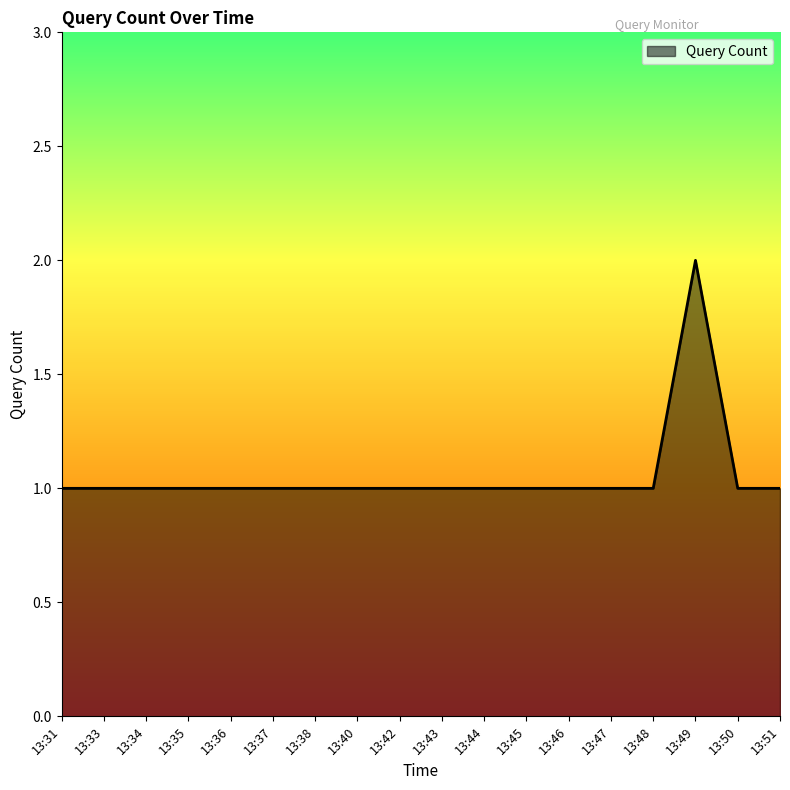

What is the minimum value shown in the chart?

1